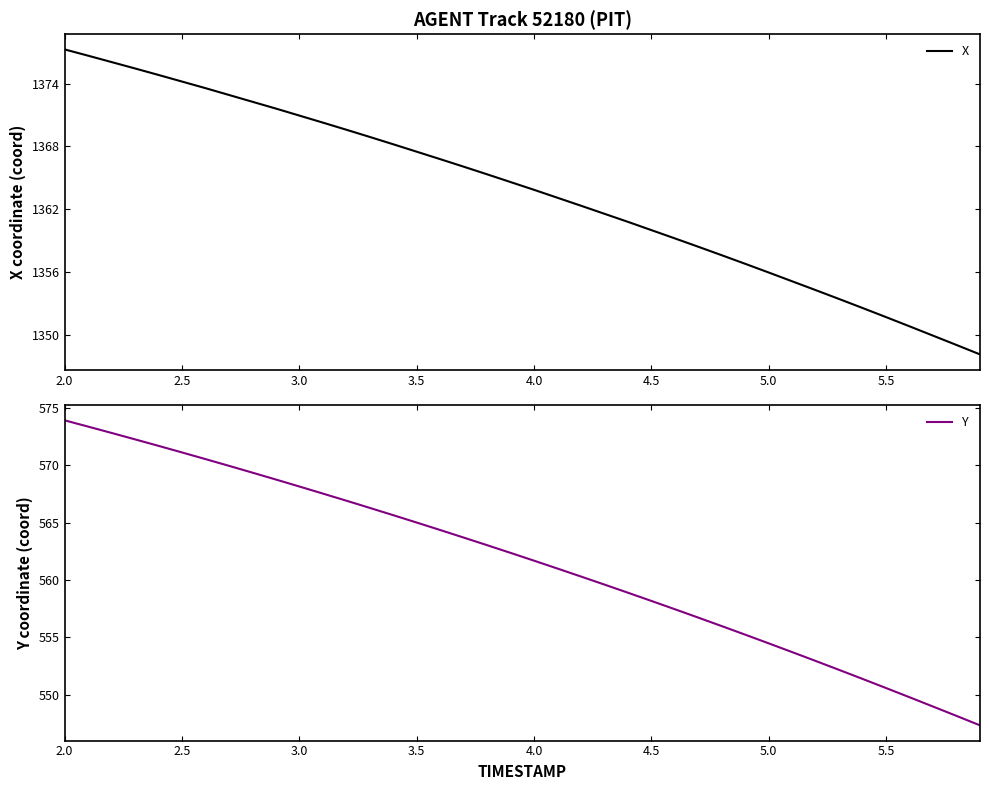

What is the minimum value for X?

1348.1